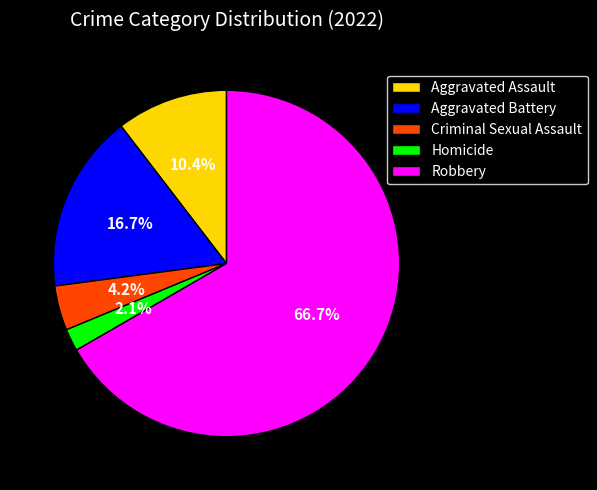

The Aggravated Battery slice represents 17% of the pie. True or false?

True